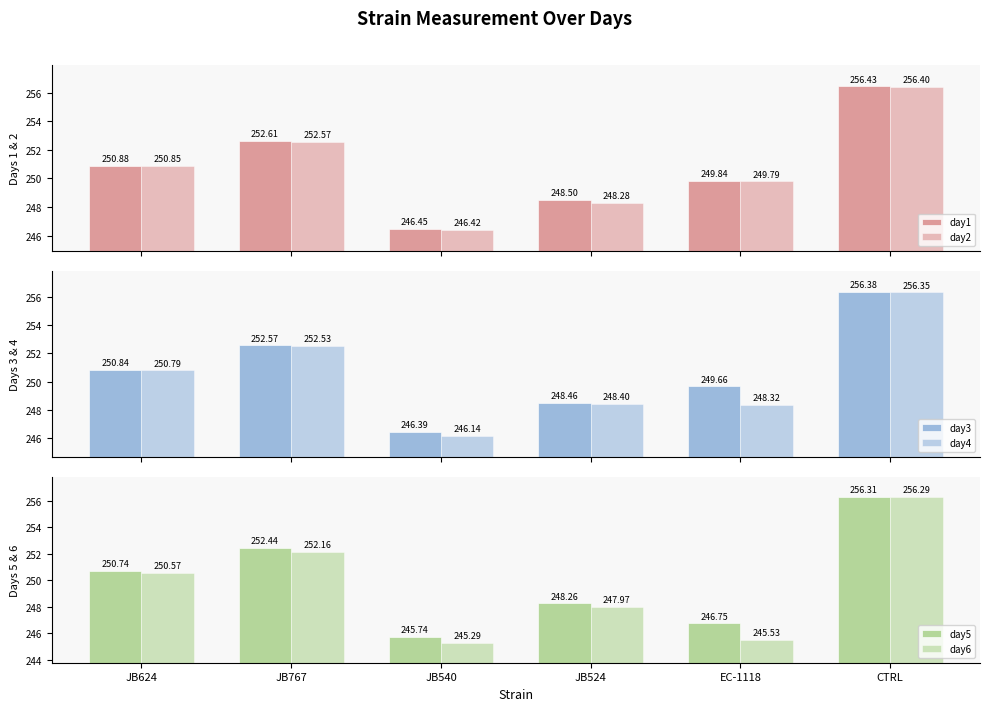

The day4 series shows 140.7 at JB540. True or false?

False